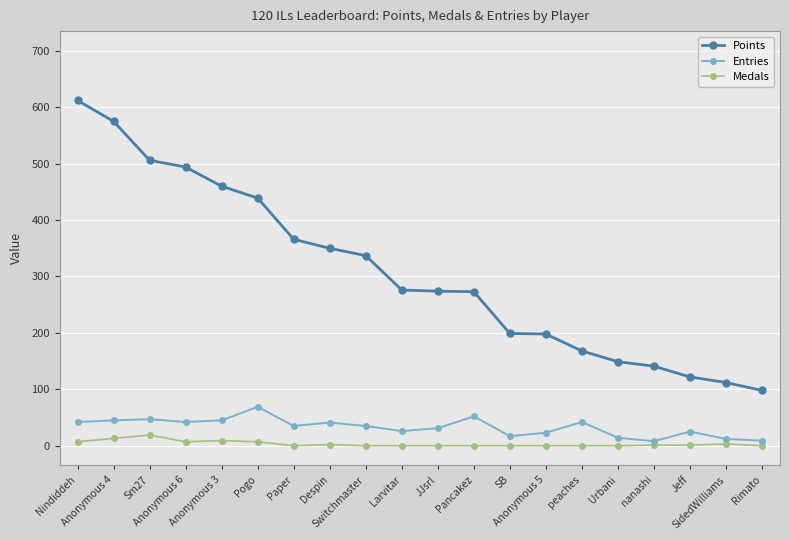

What are all the series names shown in the legend?

Points, Entries, Medals